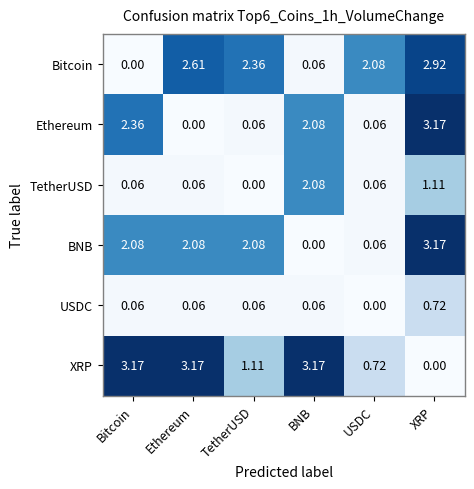

Which category has the lowest value in the BNB series?

BNB